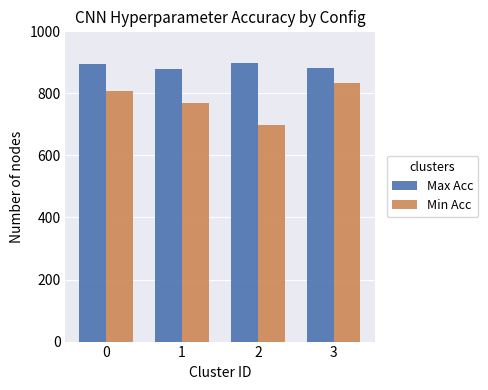

Does the chart contain stacked bars?

No